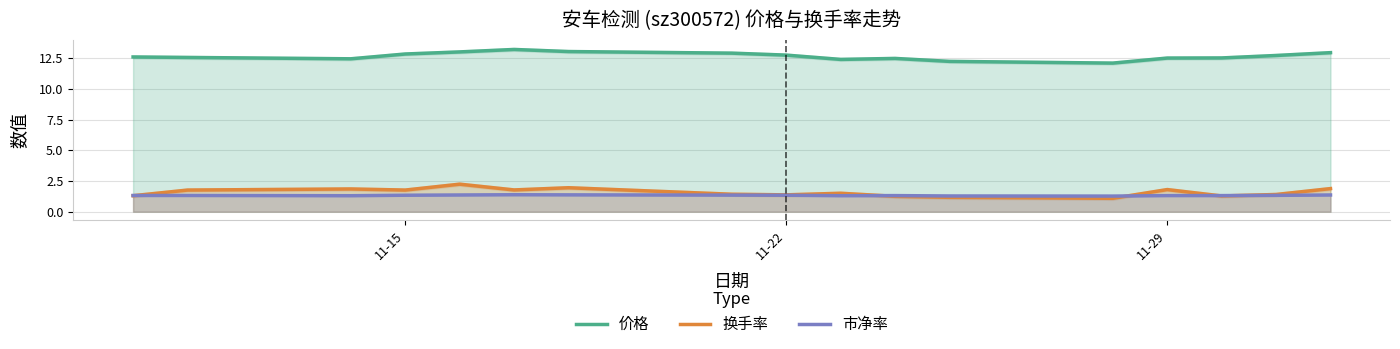

What is the maximum value for 价格?

13.2